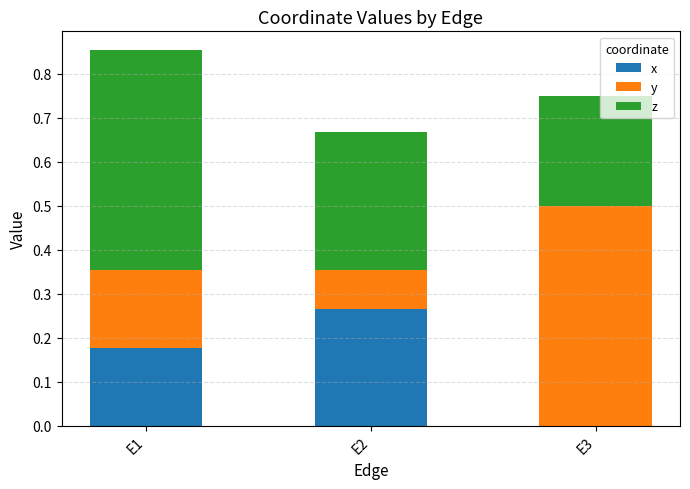

Does the chart contain stacked bars?

Yes